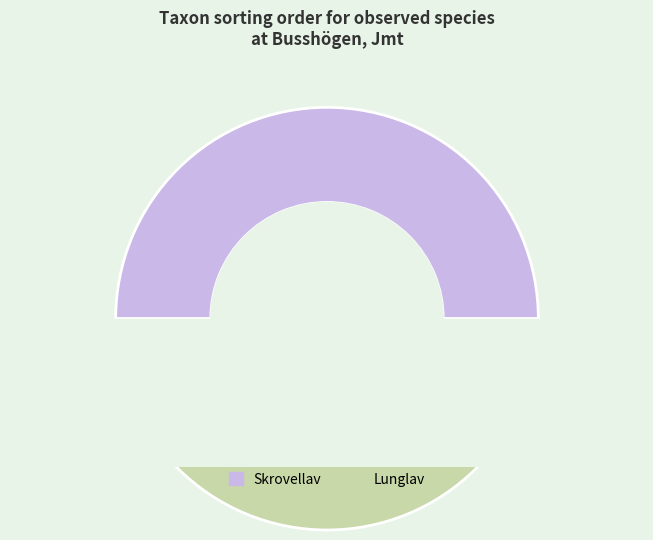

Count the number of slices in the pie.

2